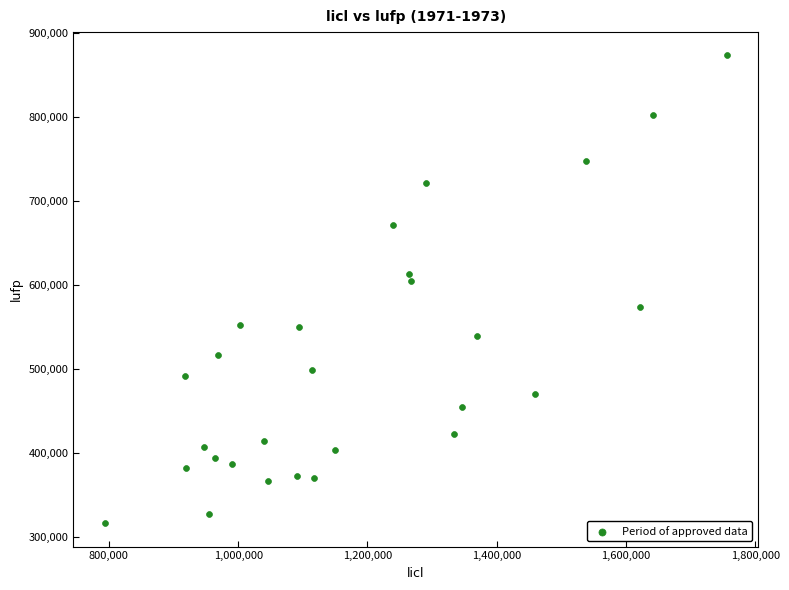

What Y value in the scatter plot is closest to 594839?

604208